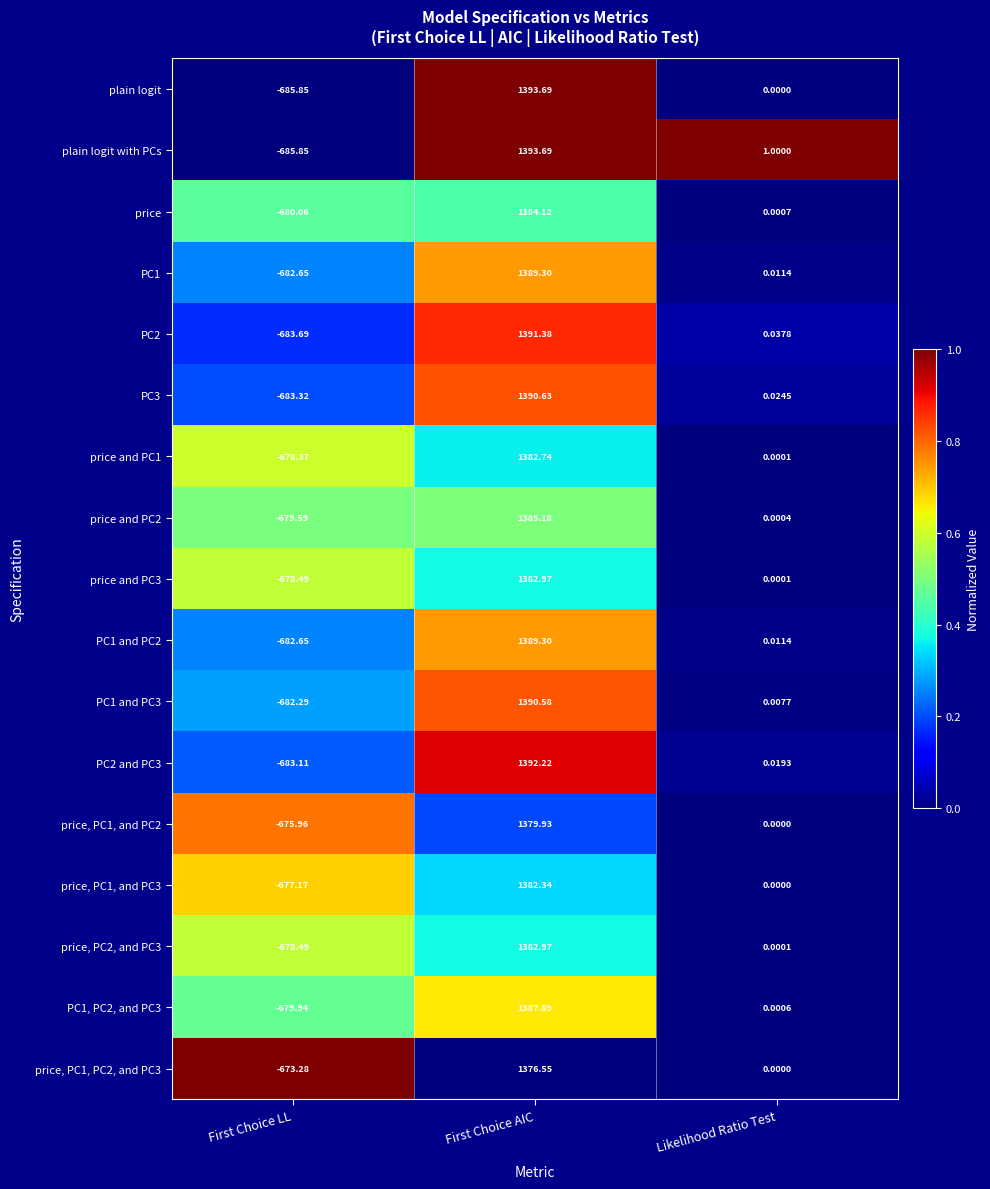

How many data points does each series have?

3